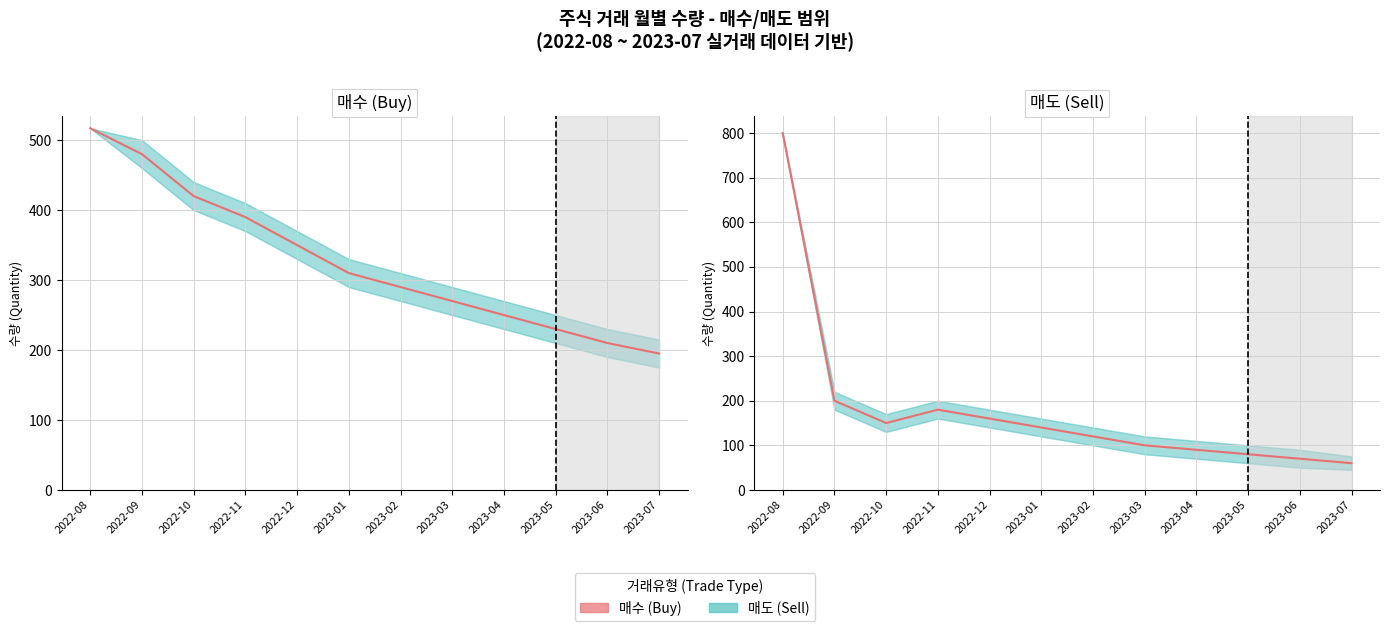

Is it true that 매수 추세 equals 343 at 2022-08?

False